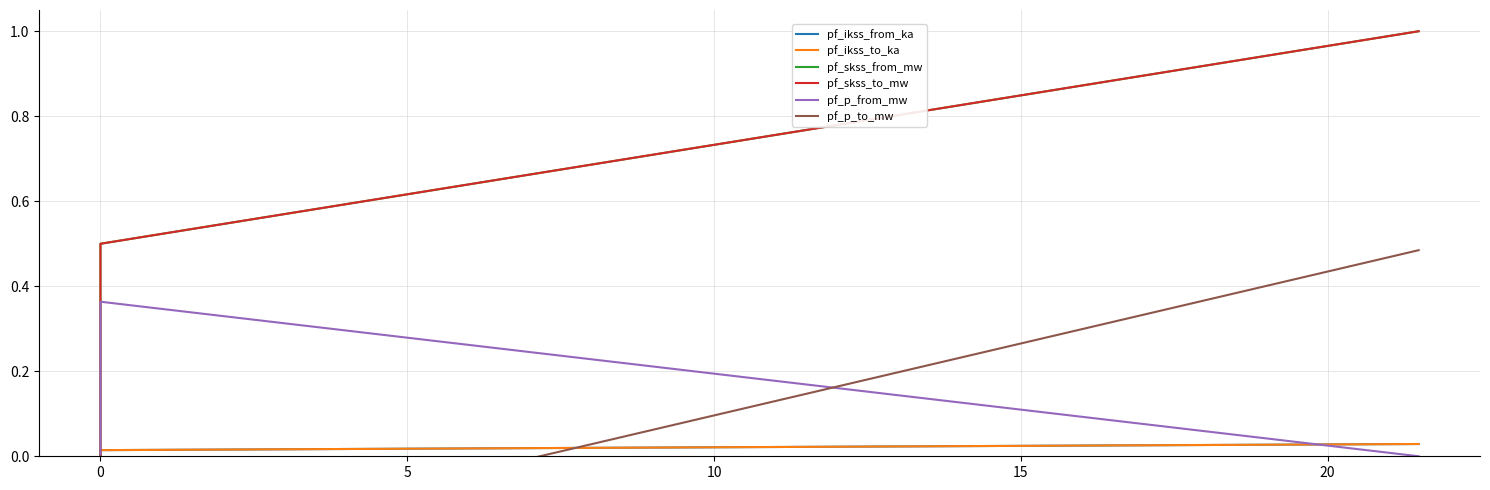

Rank the series at 0 from highest to lowest value.

pf_skss_from_mw, pf_skss_to_mw, pf_p_from_mw, pf_ikss_from_ka, pf_ikss_to_ka, pf_p_to_mw